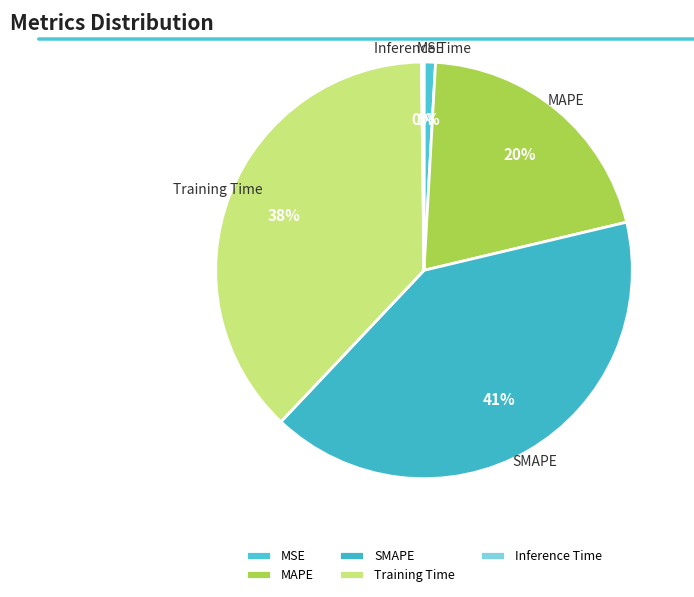

Combined, do MSE and Training Time account for over 50%?

No